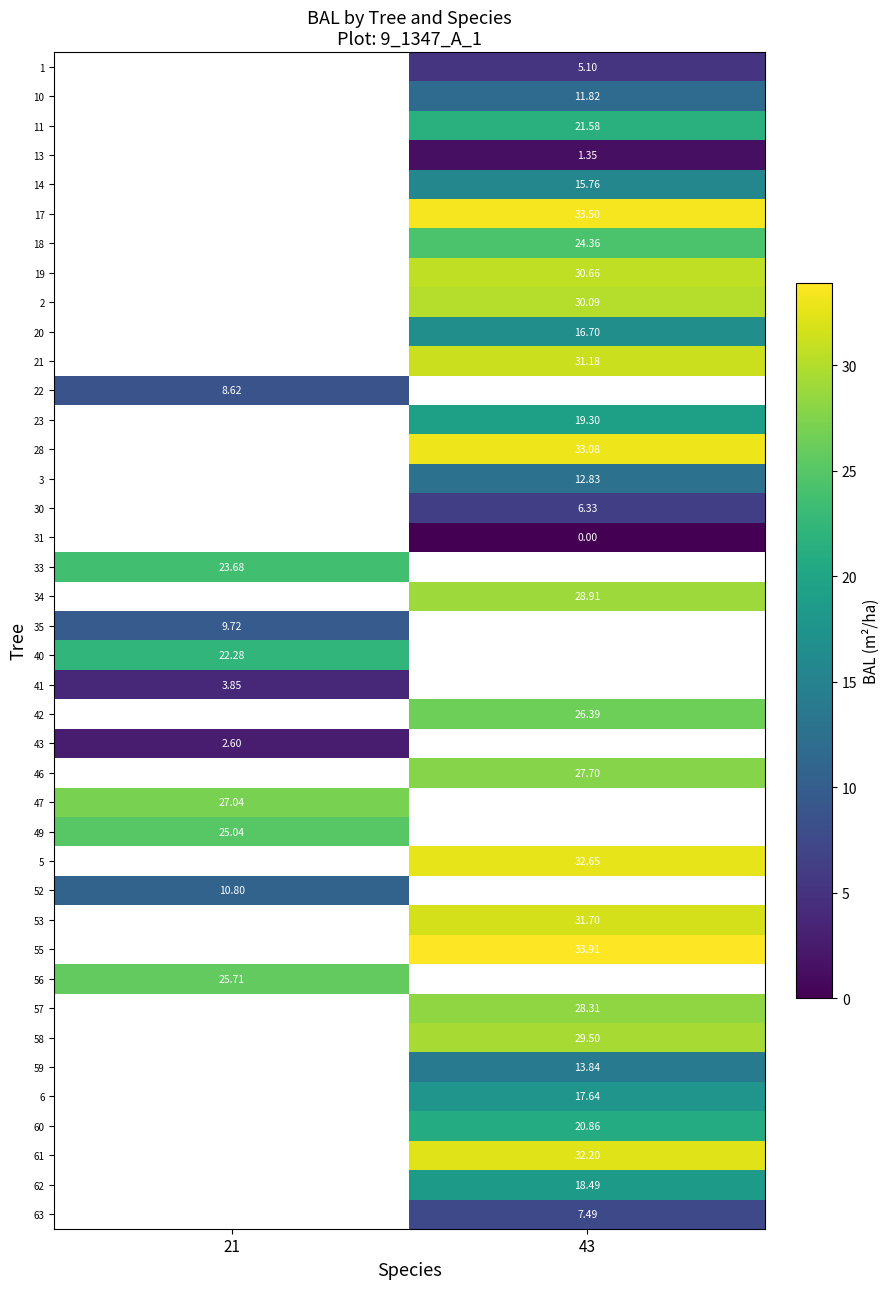

Is the value of 49 at 21 greater than the value of 47 at 21?

No